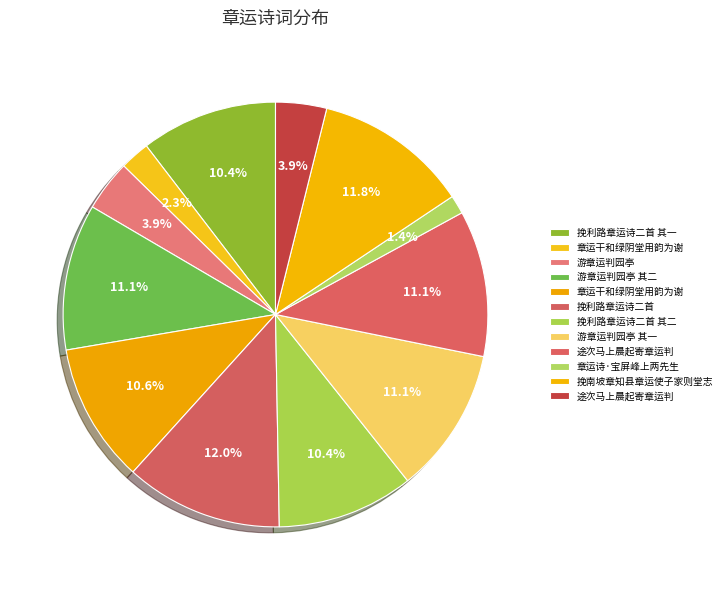

Count the number of slices in the pie.

12